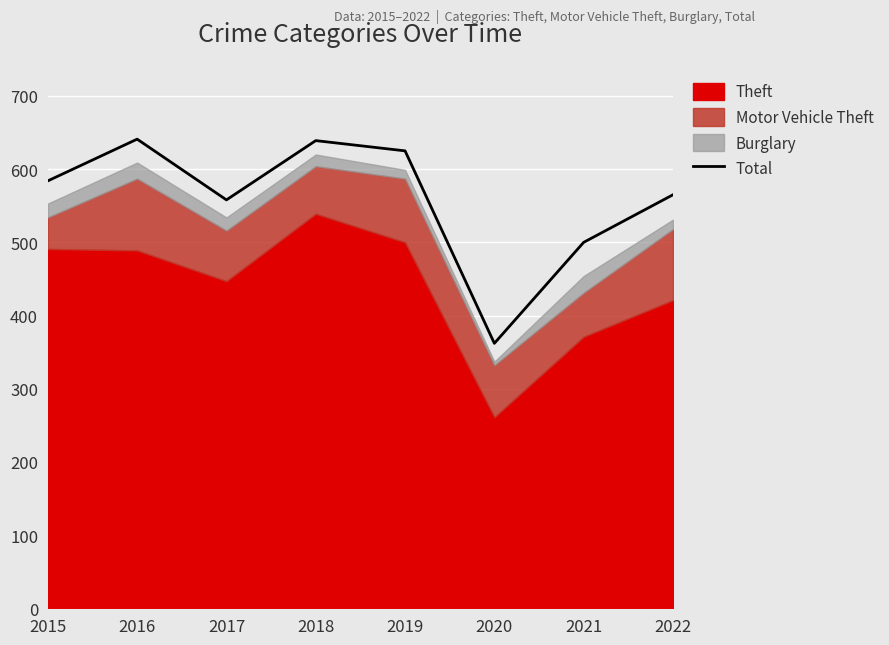

What is the sum of all values?

4474